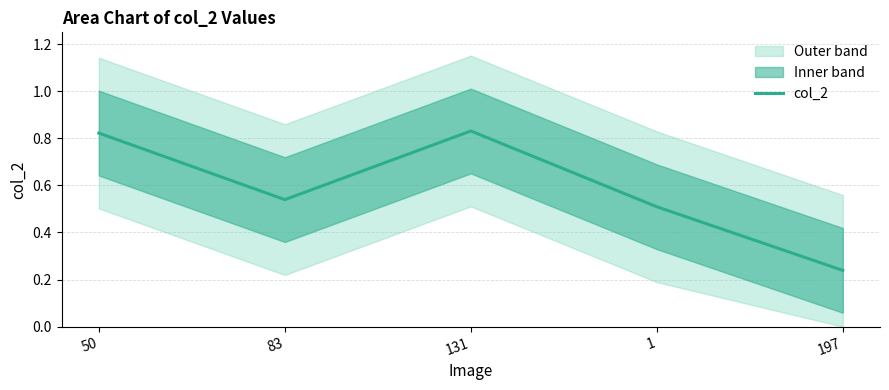

Reading left to right, list all the values displayed in this chart.

50=0.8	83=0.5	131=0.8	1=0.5	197=0.2